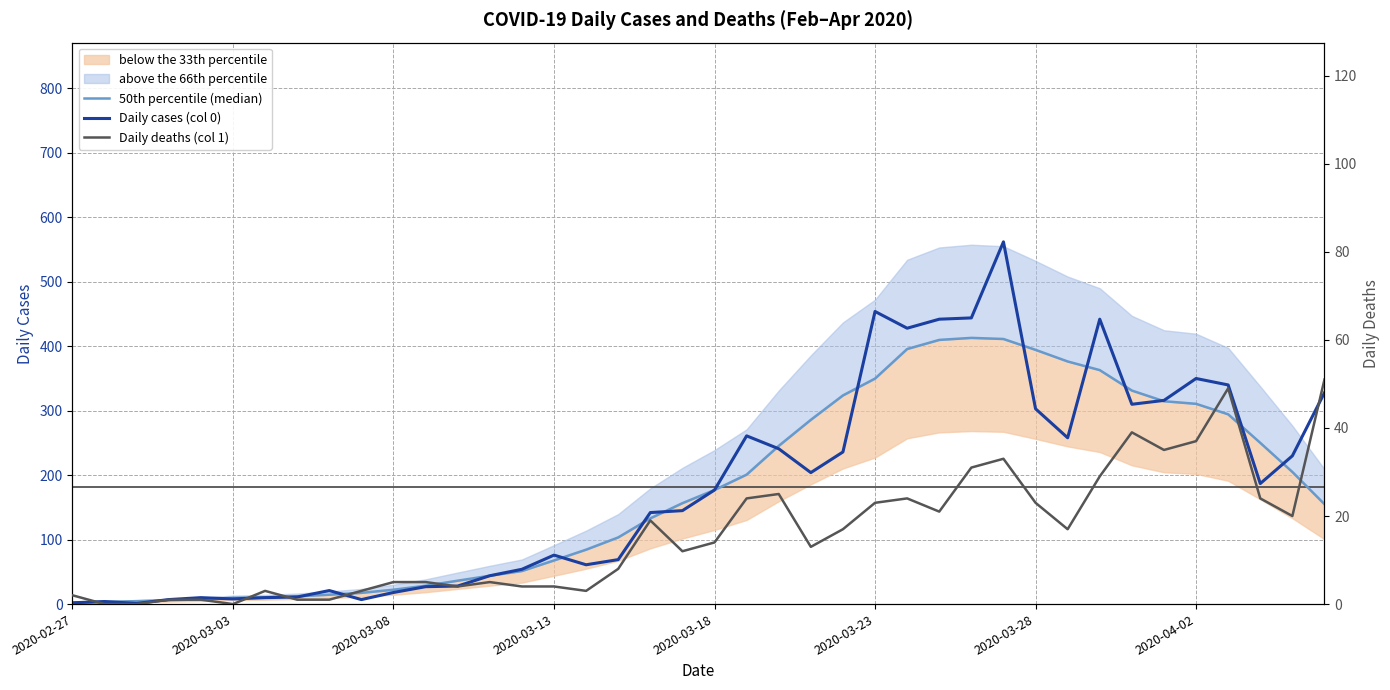

At how many categories does at least one series exceed 125?

22